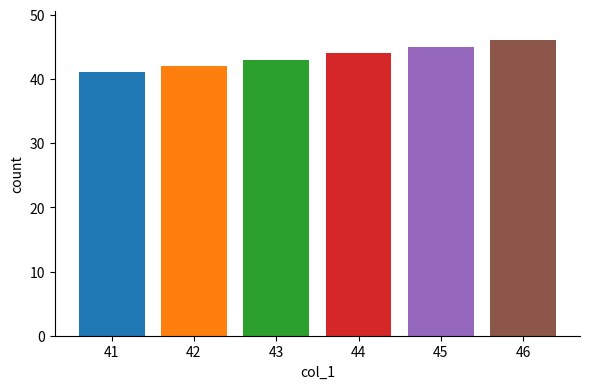

Count the number of categories in the chart.

1